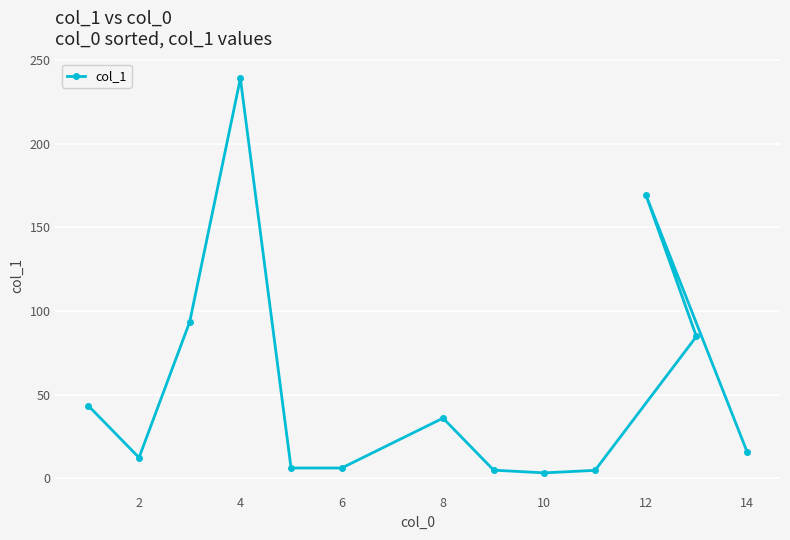

What is the greatest value displayed?

239.0